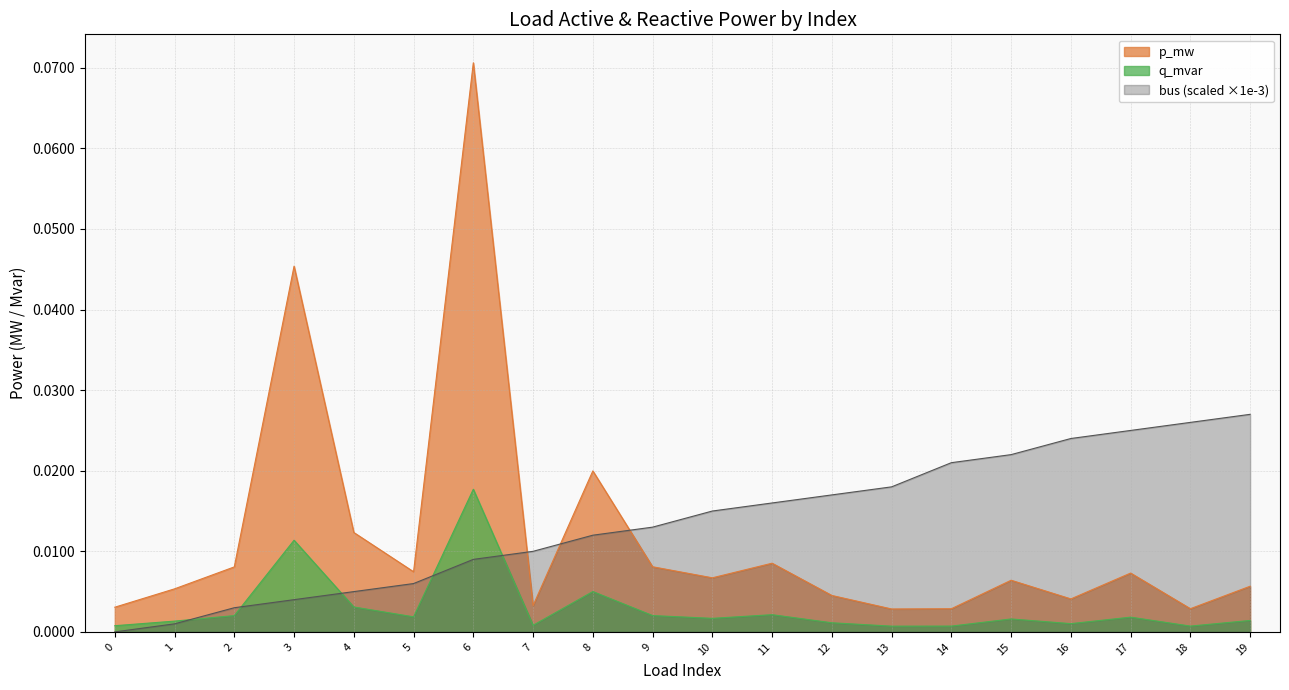

The value of bus at 8 is 0.0. True or false?

False